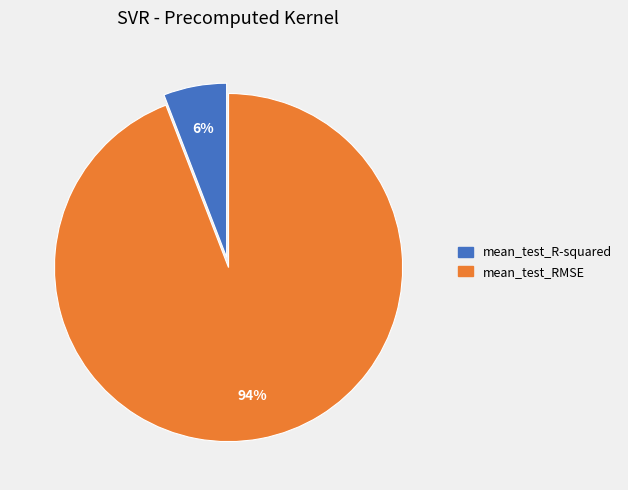

Between mean_test_RMSE and mean_test_R-squared, which is larger?

mean_test_RMSE